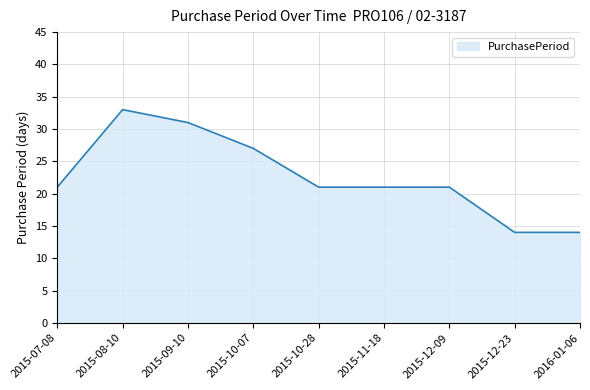

What is the change in value from 2015-12-09 to 2015-12-23?

-7